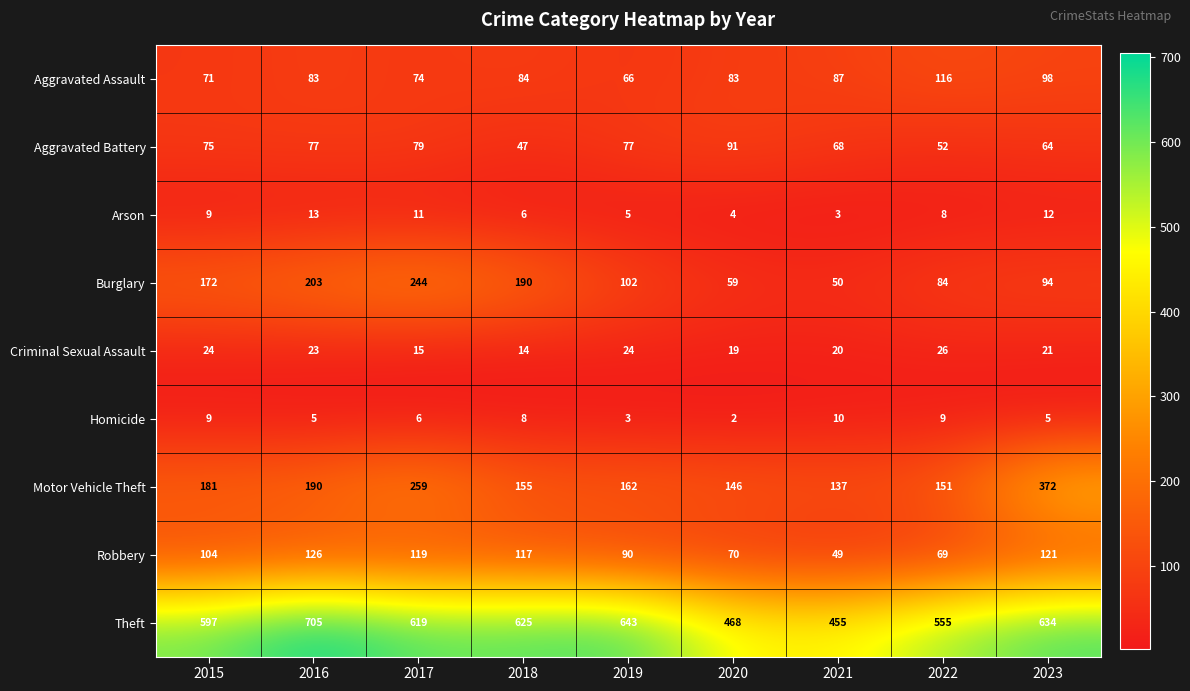

How many data points in Homicide are less than 6?

4